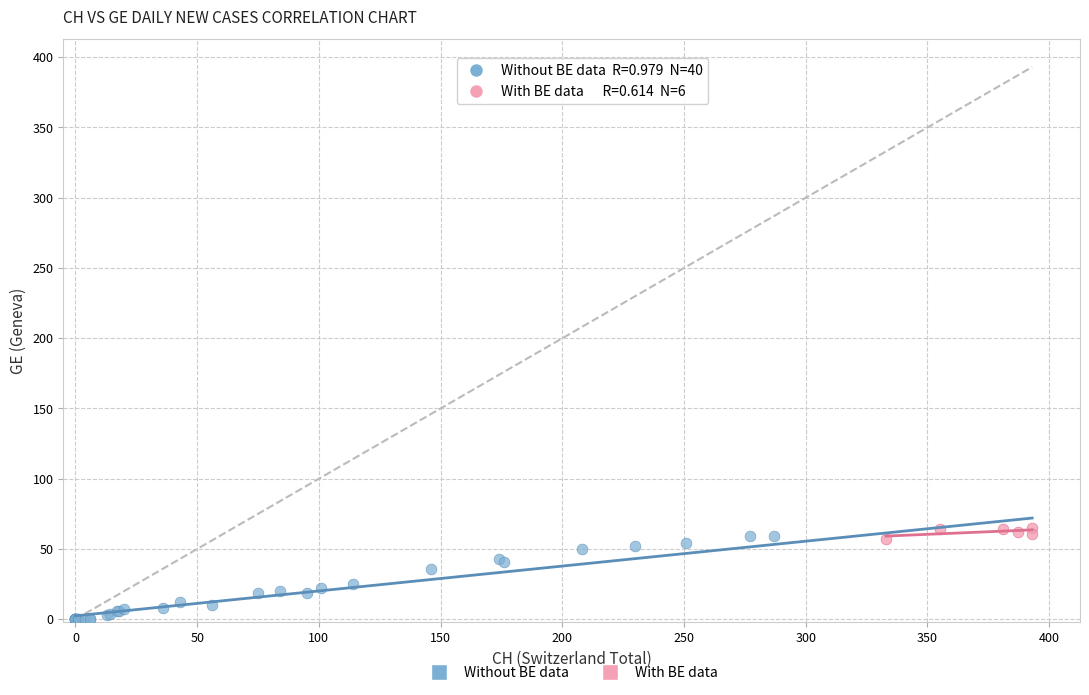

Which series reaches the maximum Y coordinate?

With BE data